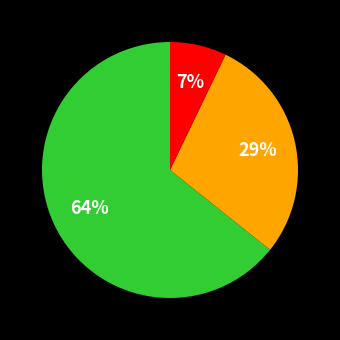

How many segments does this pie chart have?

3